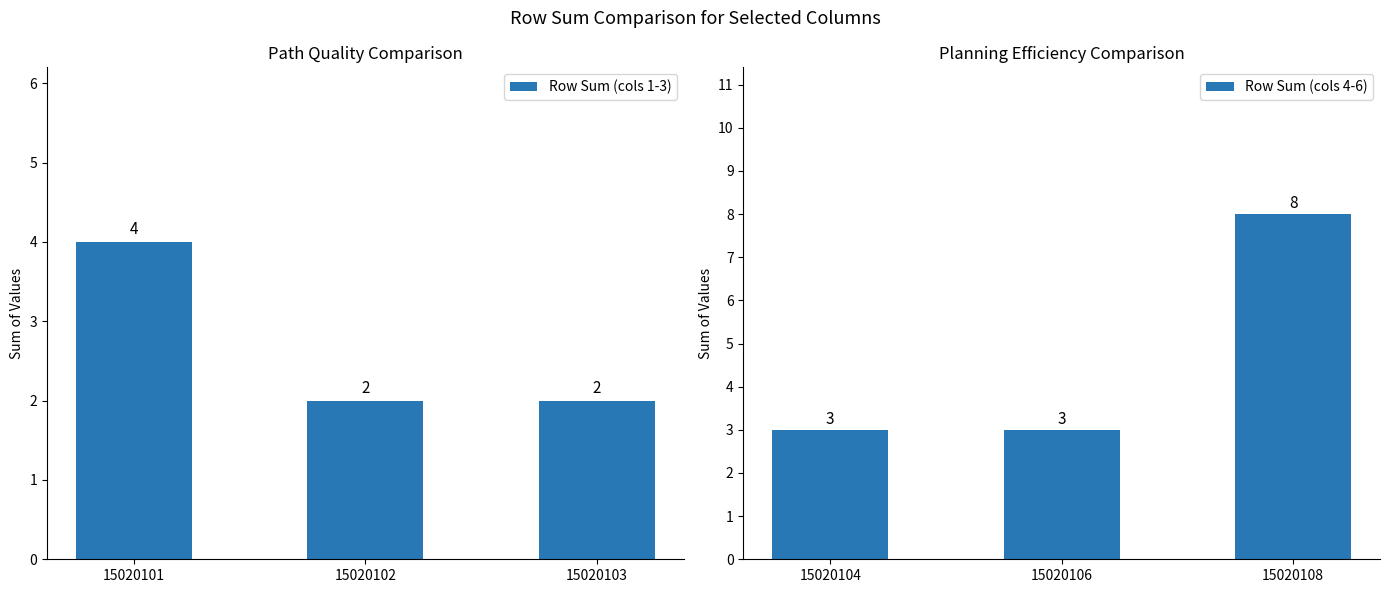

Read the Row Sum (cols 4-6) value at 15020106.

3